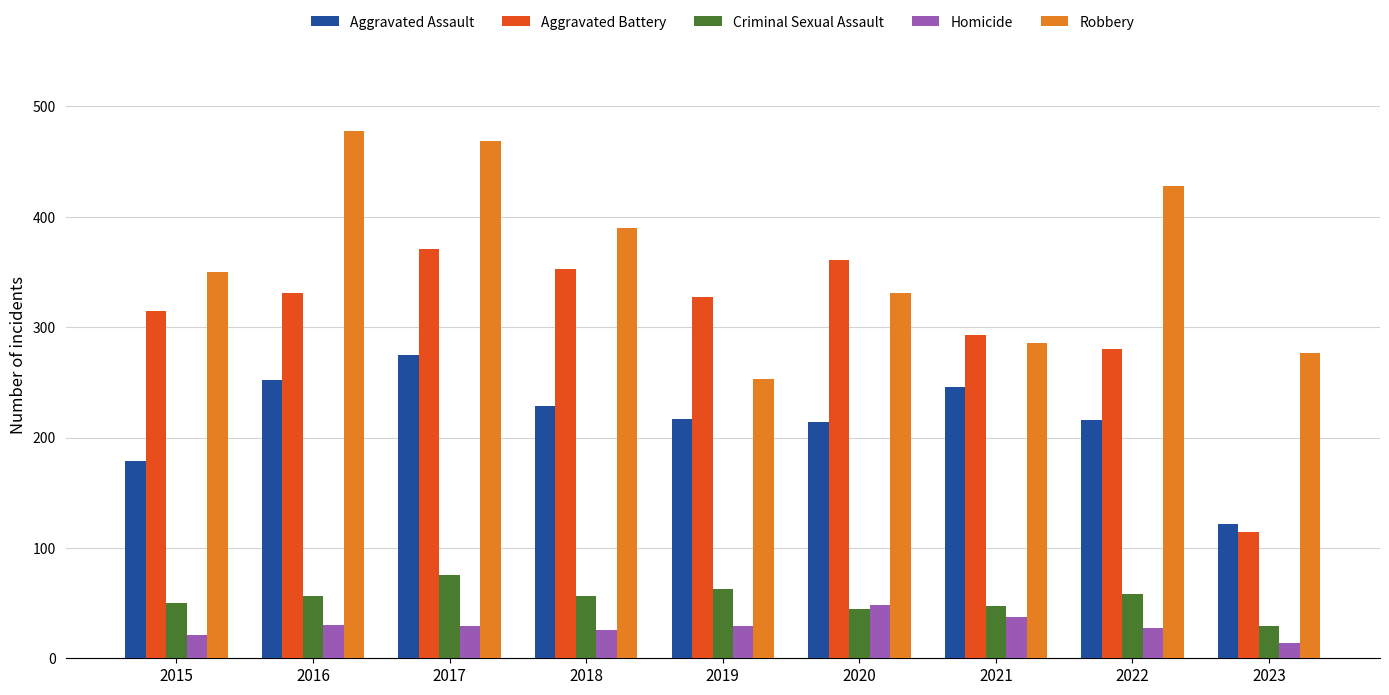

What is the minimum value for Robbery?

253